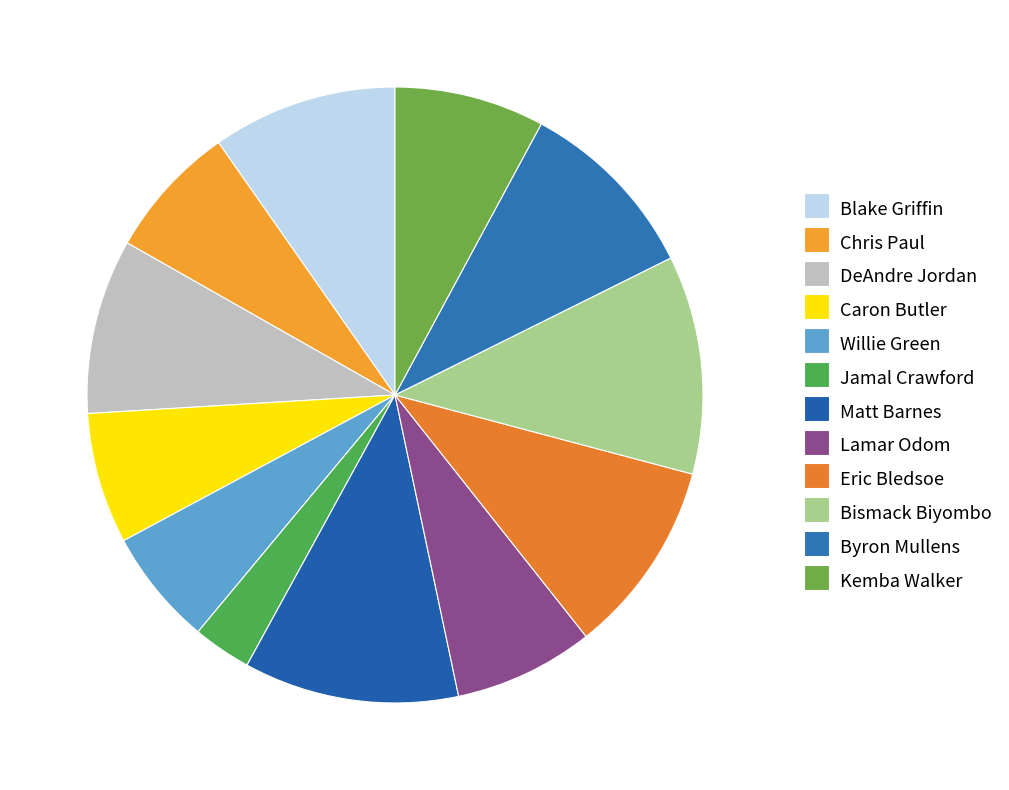

Which slice is the smallest?

Jamal Crawford